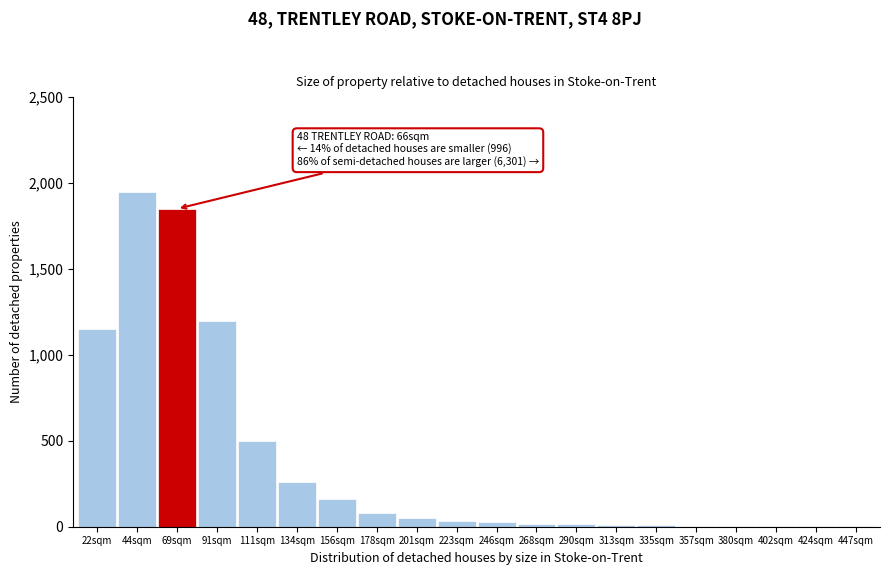

What is the greatest value displayed?

1950